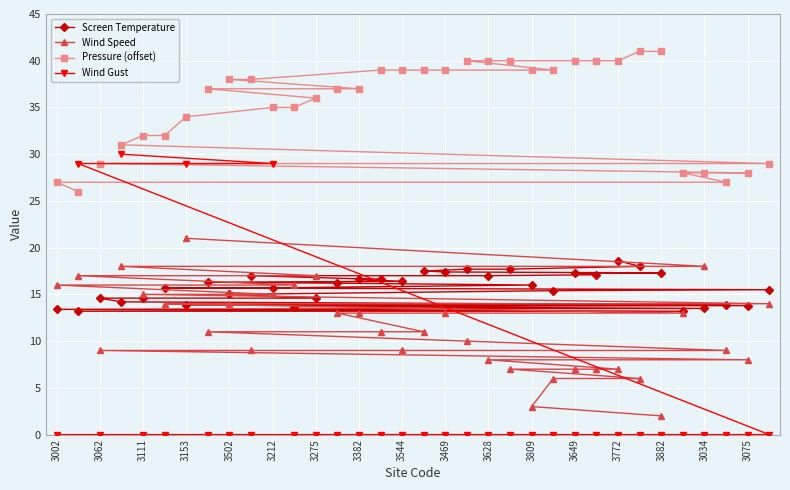

What are all the series names shown in the legend?

Screen Temperature, Wind Speed, Pressure (offset), Wind Gust